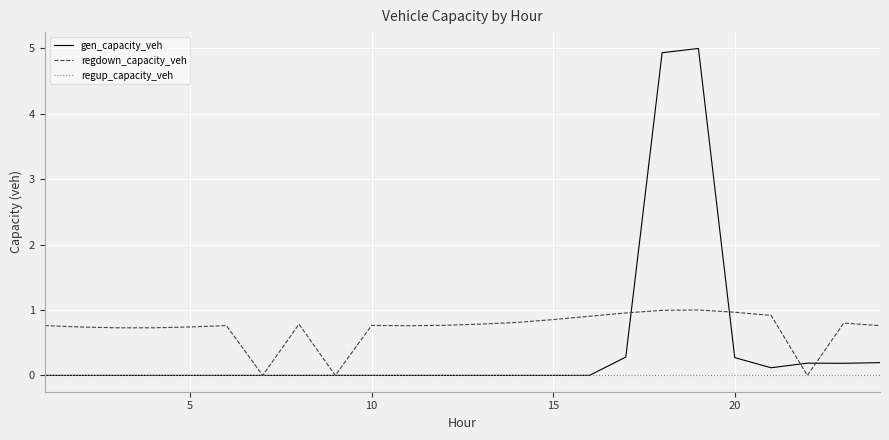

True or false: regdown_capacity_veh and gen_capacity_veh cross at least once.

True